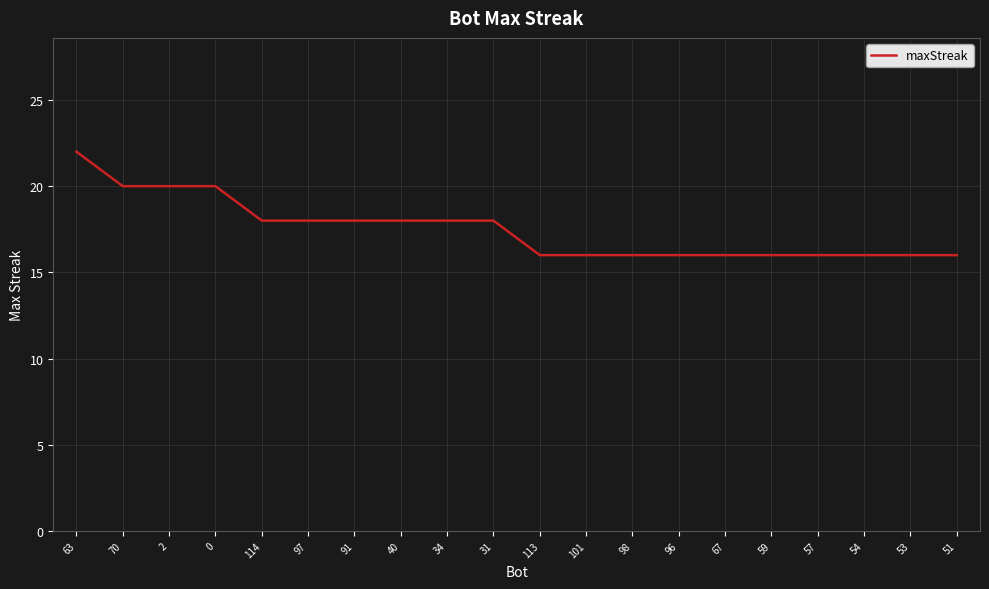

Which has a higher value, 67 or 63?

63